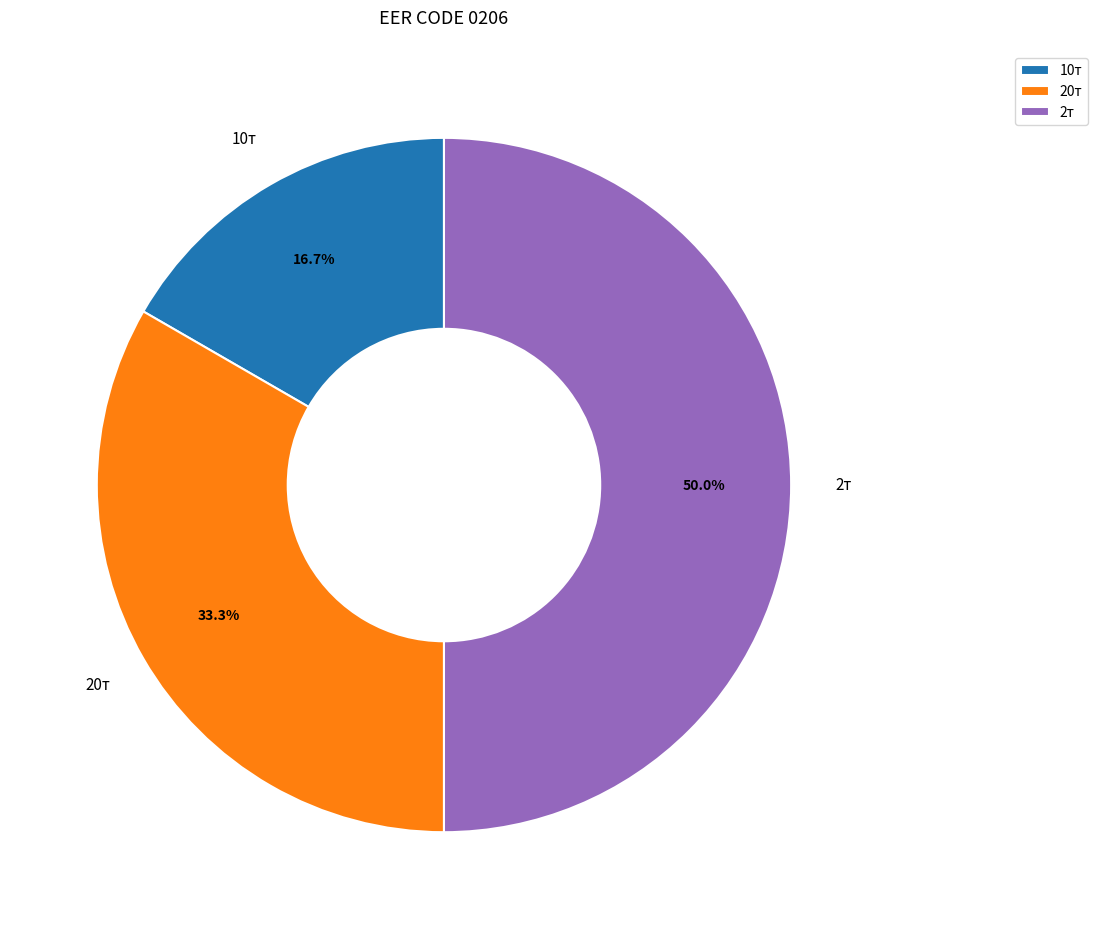

The 20т slice represents 24% of the pie. True or false?

False